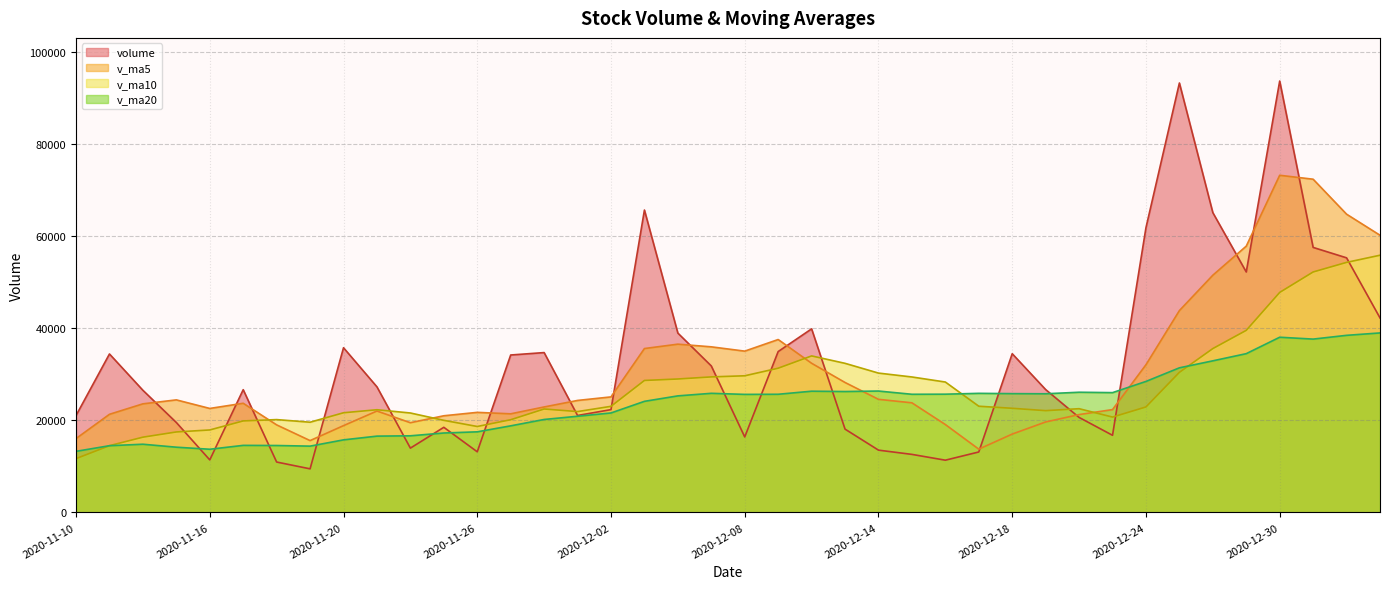

Which series has the largest total across all categories?

volume